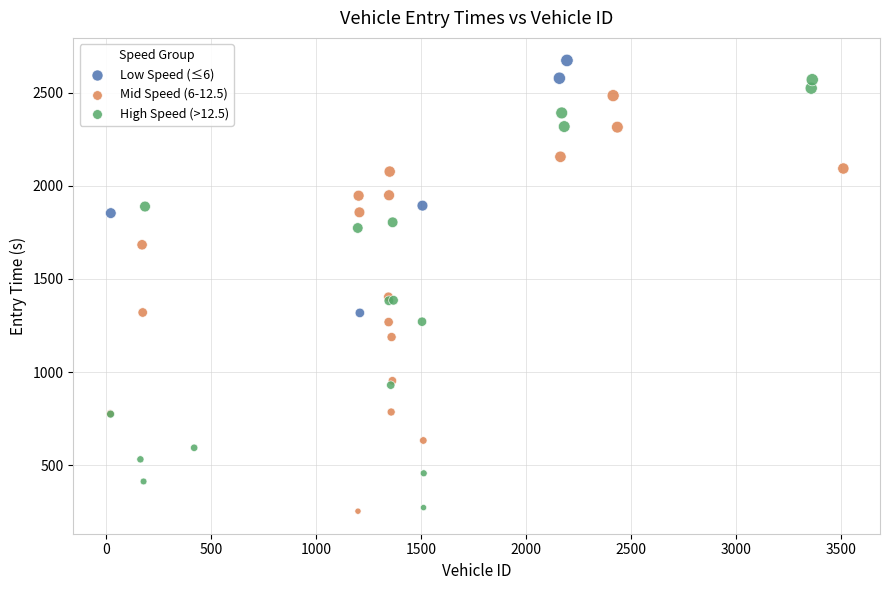

Which series has the largest Y range (max minus min)?

High Speed (>12.5)